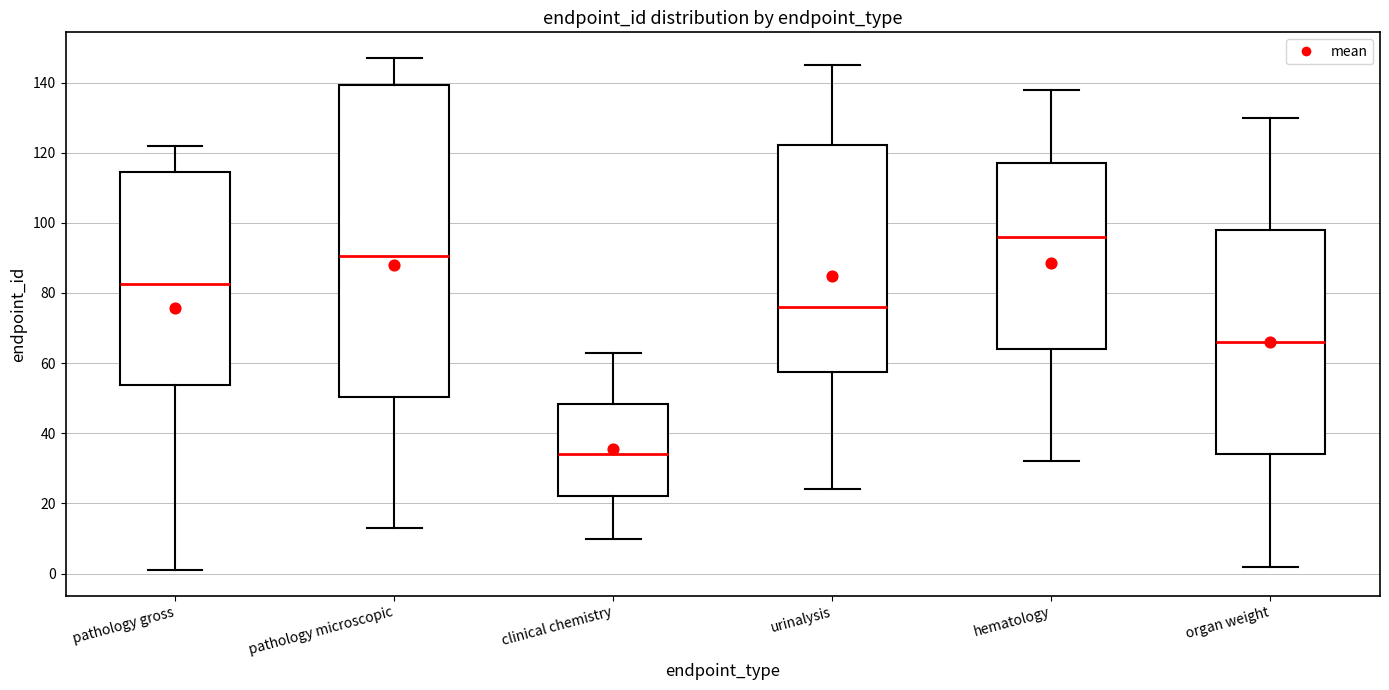

Where does the median line of the box for pathology microscopic sit on the y-axis? The values are not printed on the chart, so give them approximately, as read against the axis.

90